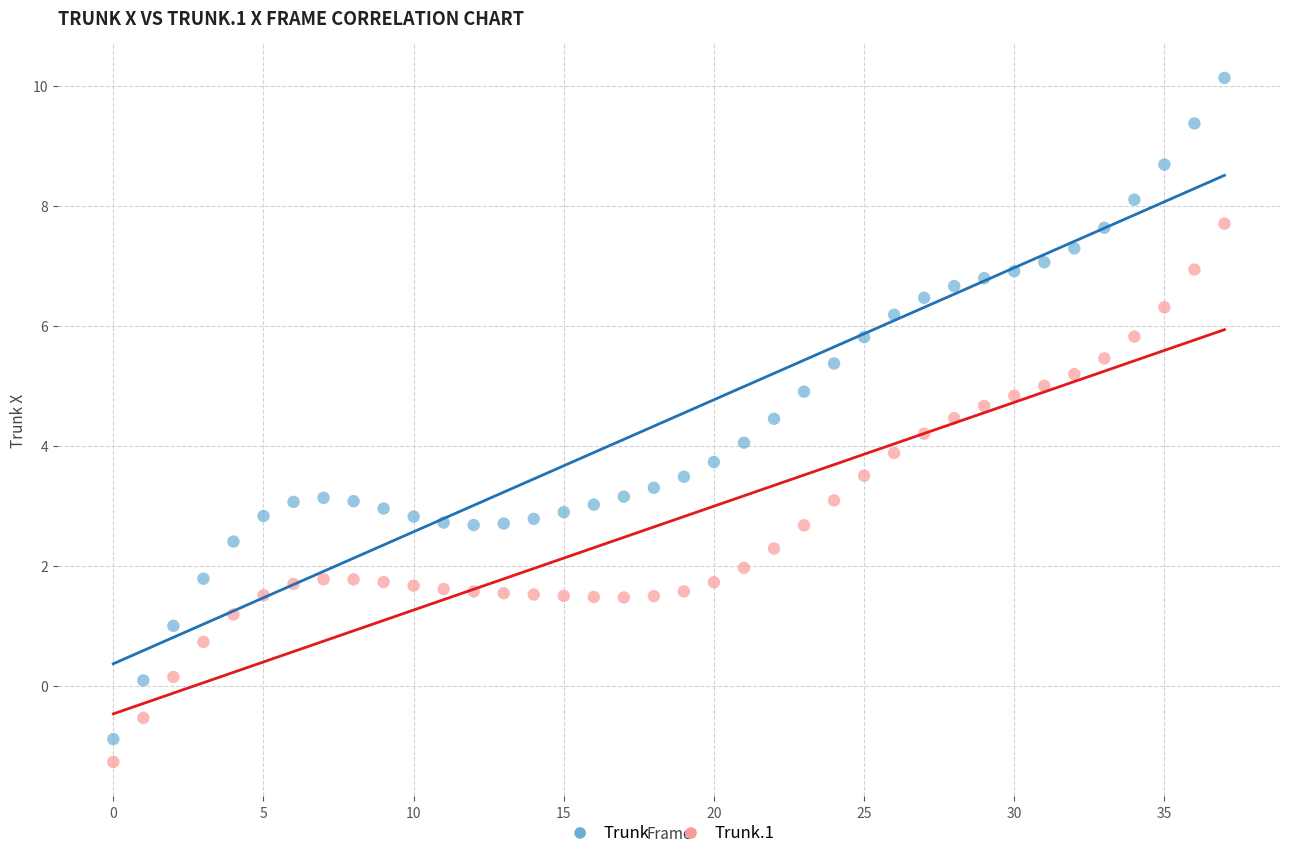

Across all data points, what is the range of Y values (max minus min)?

11.4